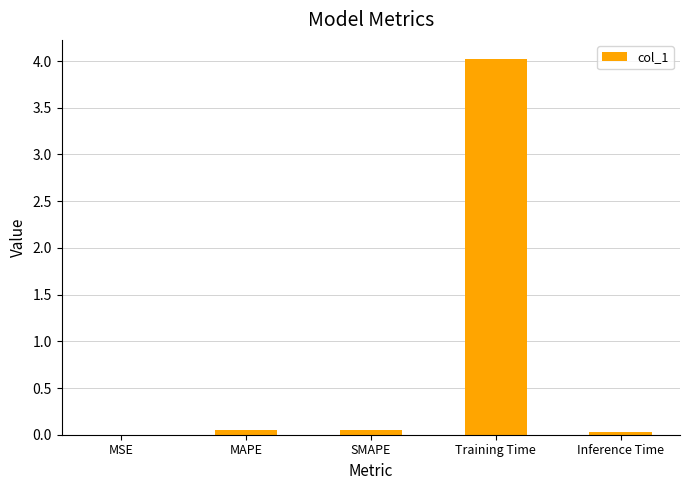

At which category does the chart reach its peak across all series?

Training Time